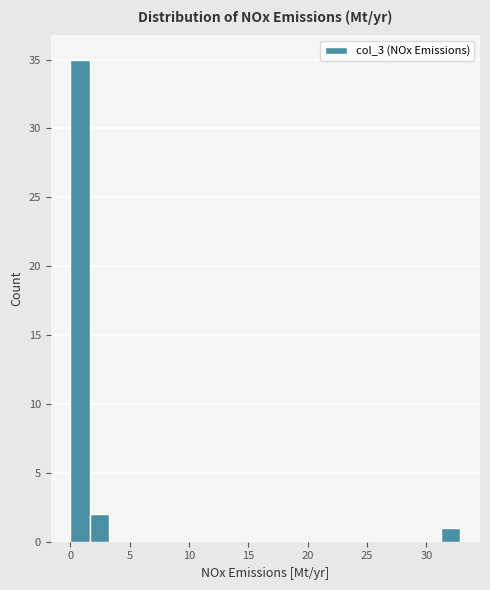

Around what value on the x-axis is the tallest bar? Give the approximate position of its centre, as read against the axis.

1.0